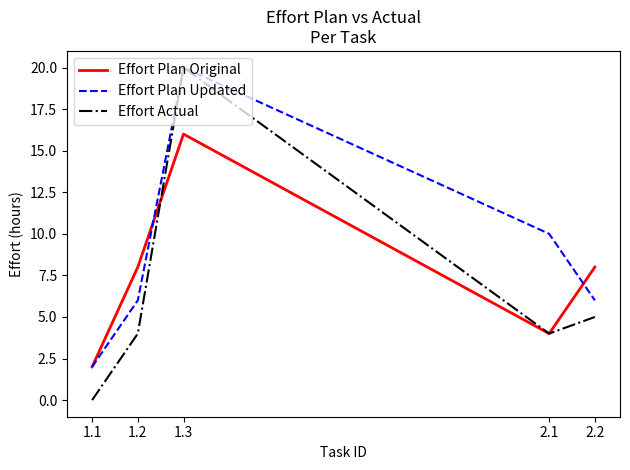

What position from the right is 1.1?

5